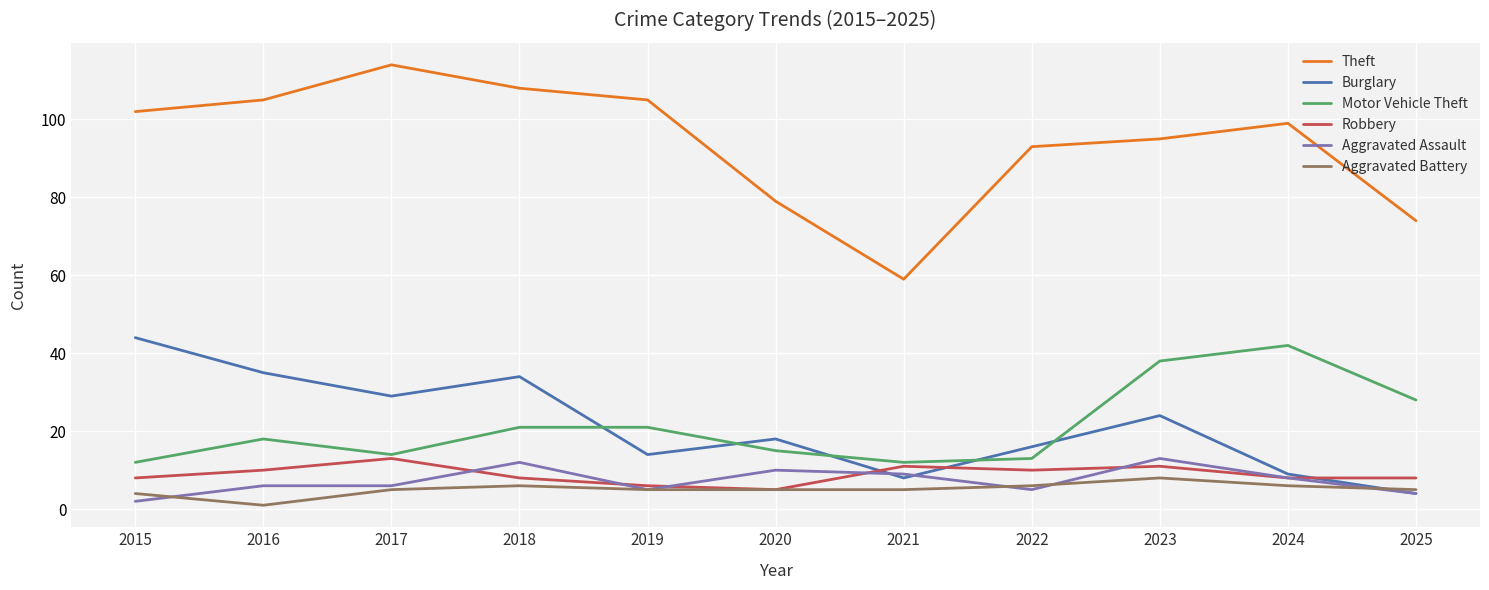

The Theft series shows 79 at 2020. True or false?

True